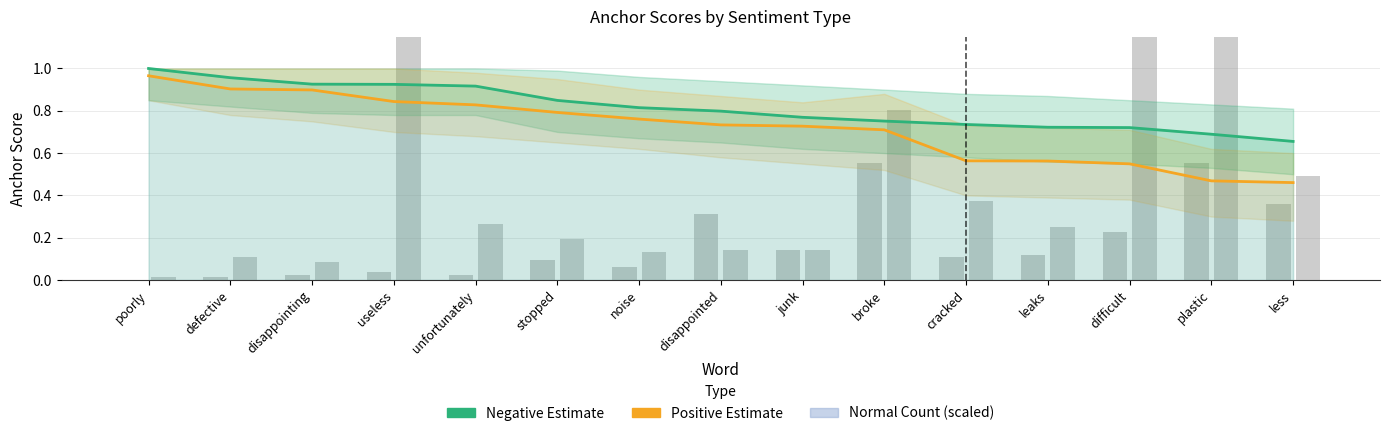

Between useless and disappointed, which is larger?

useless